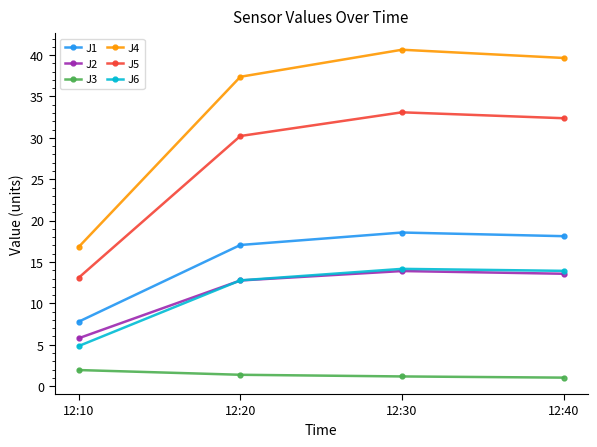

At which label does J4 first exceed 39?

12:30